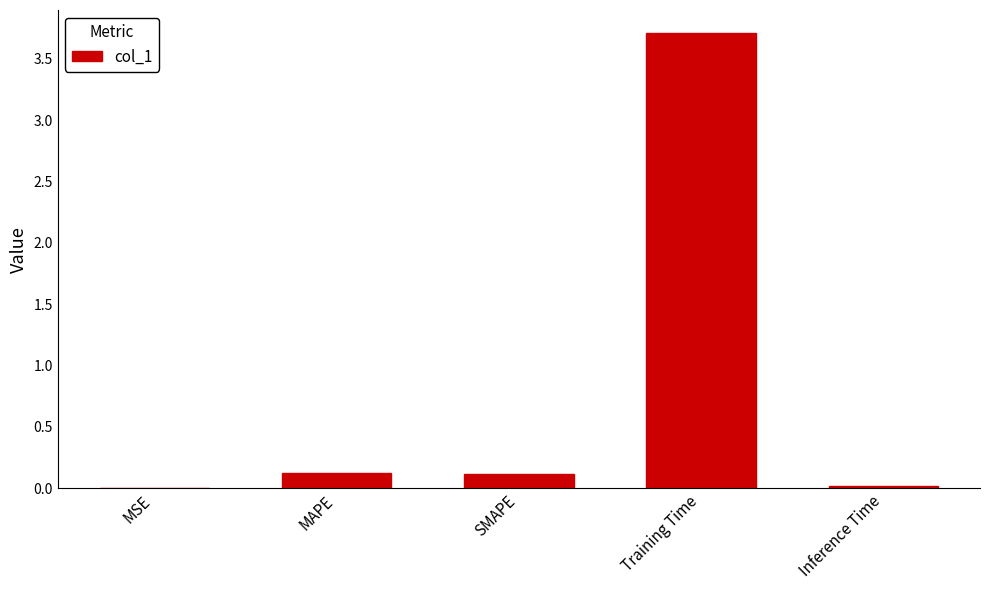

What is the greatest value displayed?

3.7